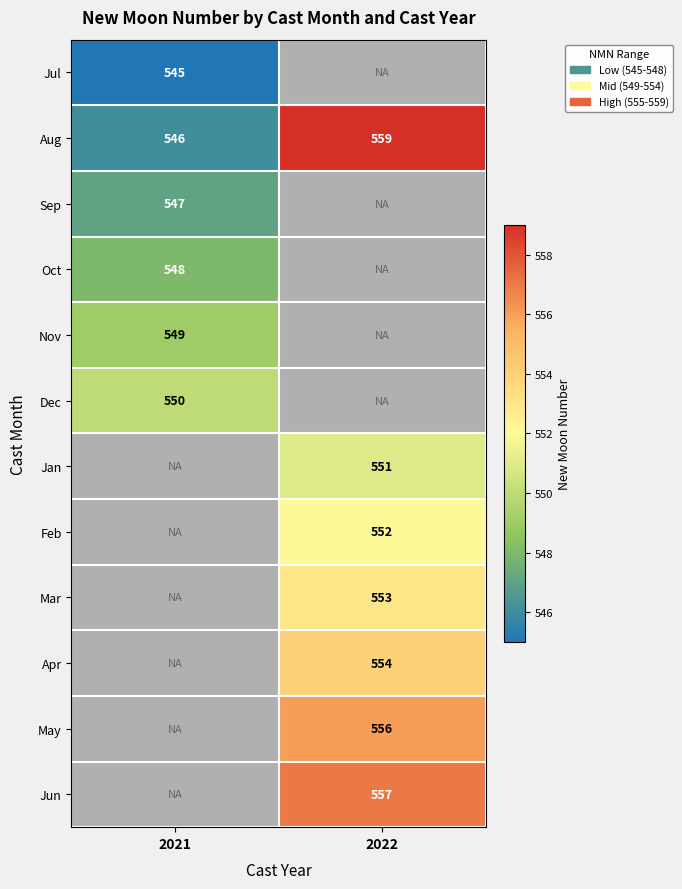

Is it true that Aug equals 277.7 at 2021?

False